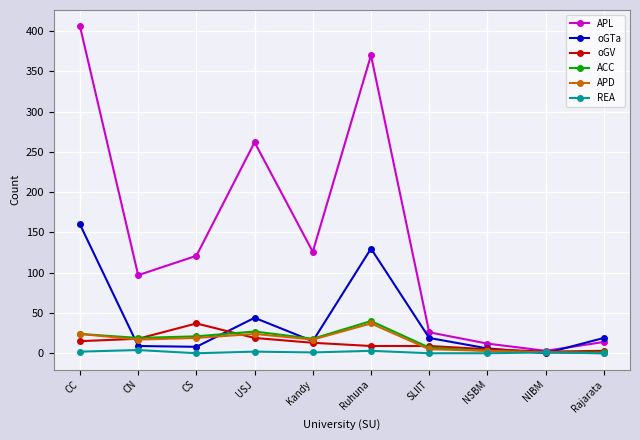

True or false: oGV and oGTa intersect in this chart.

True